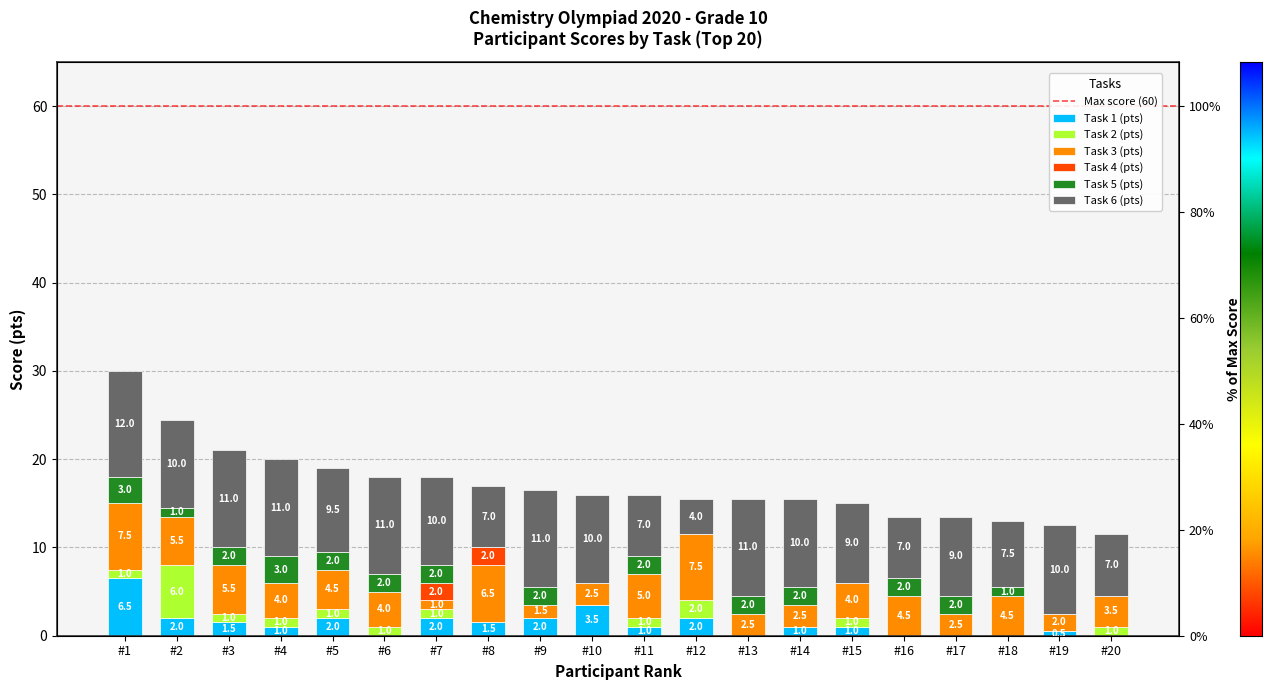

Is the value of Task 2 (pts) at 16 greater than the value of Task 4 (pts) at 8?

No